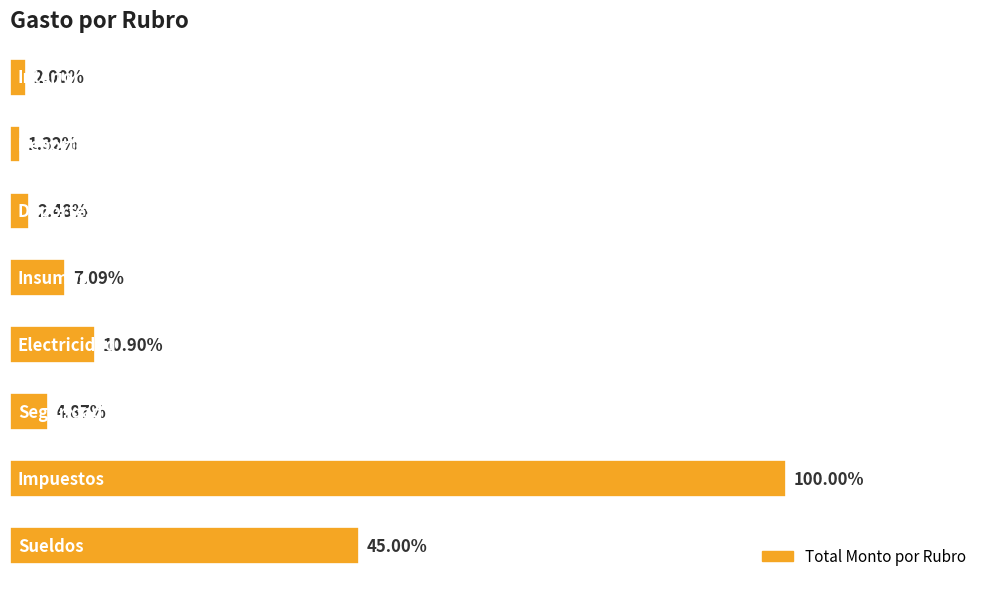

Are the bars horizontal?

Yes